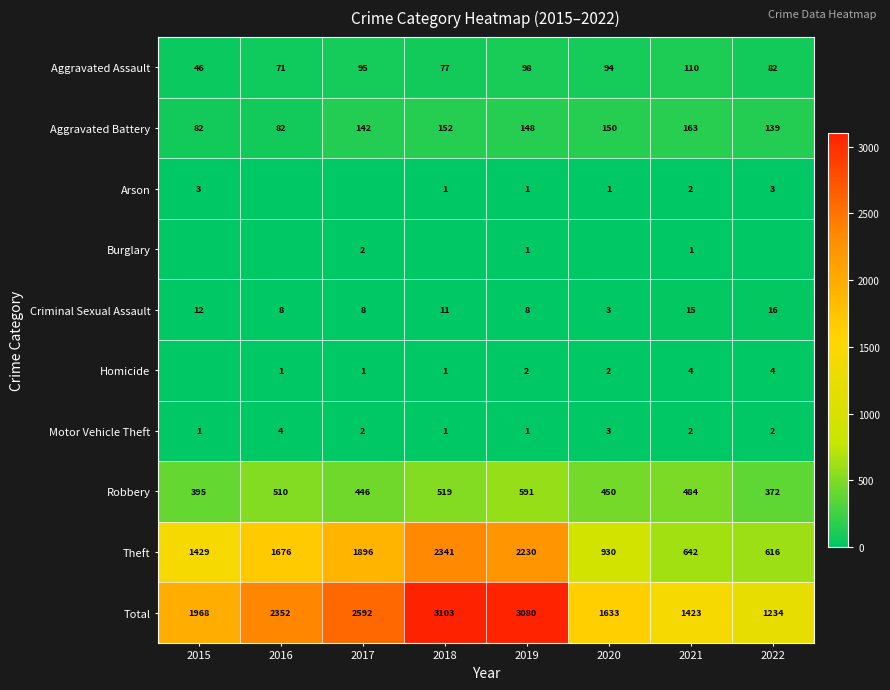

What is the total value across all series at 2021?

2846